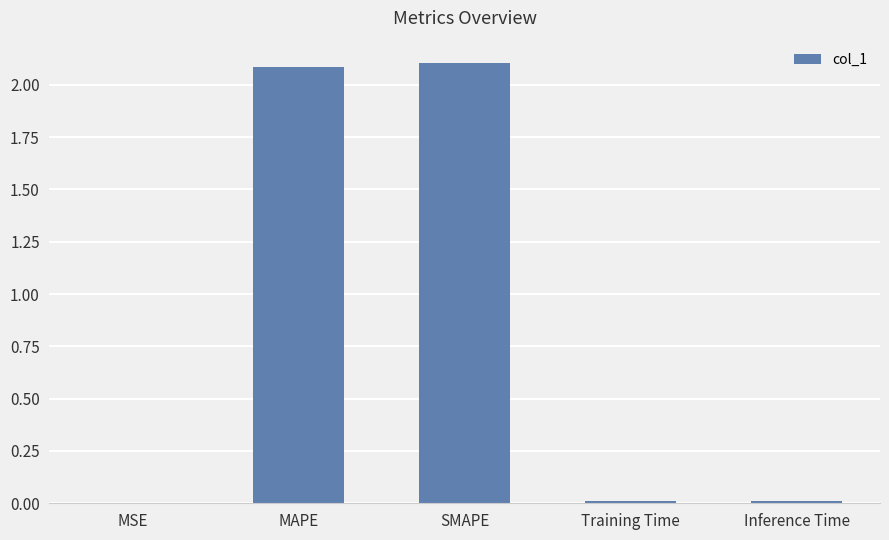

At which category does the chart reach its peak across all series?

SMAPE